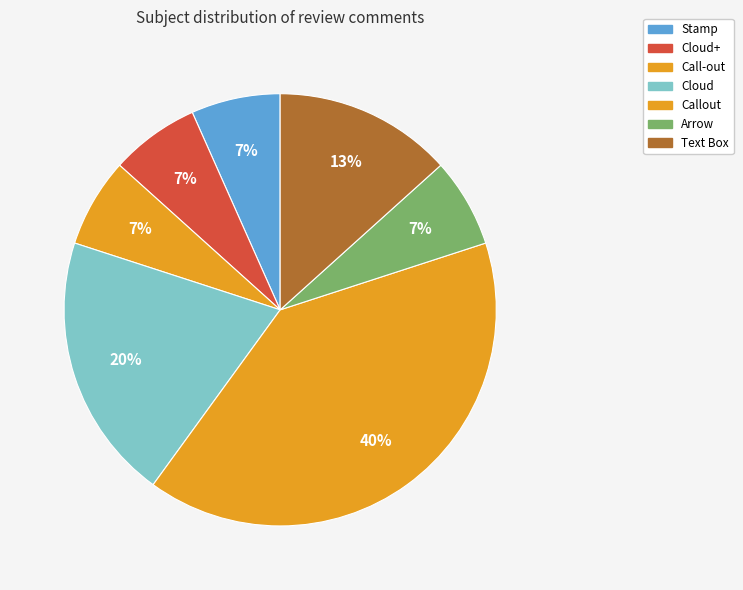

What percentage is the Text Box slice, to the nearest percent?

13%